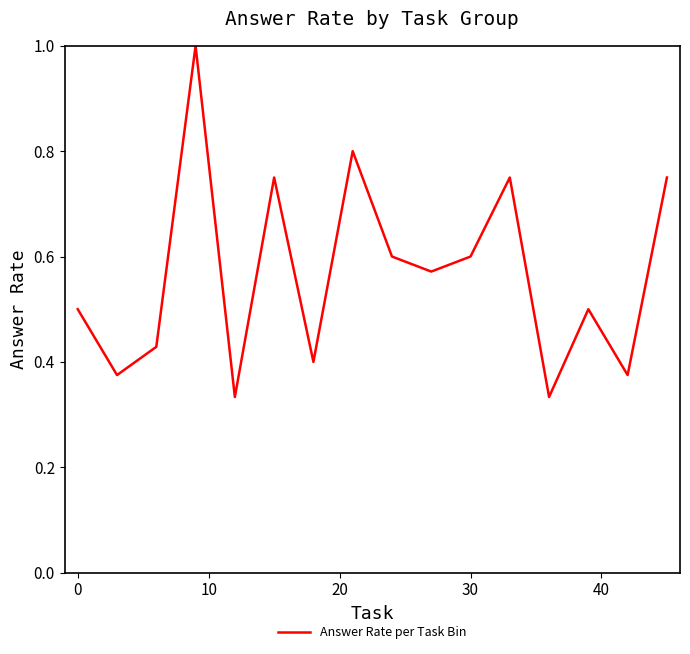

What is the maximum value shown in the chart?

1.0